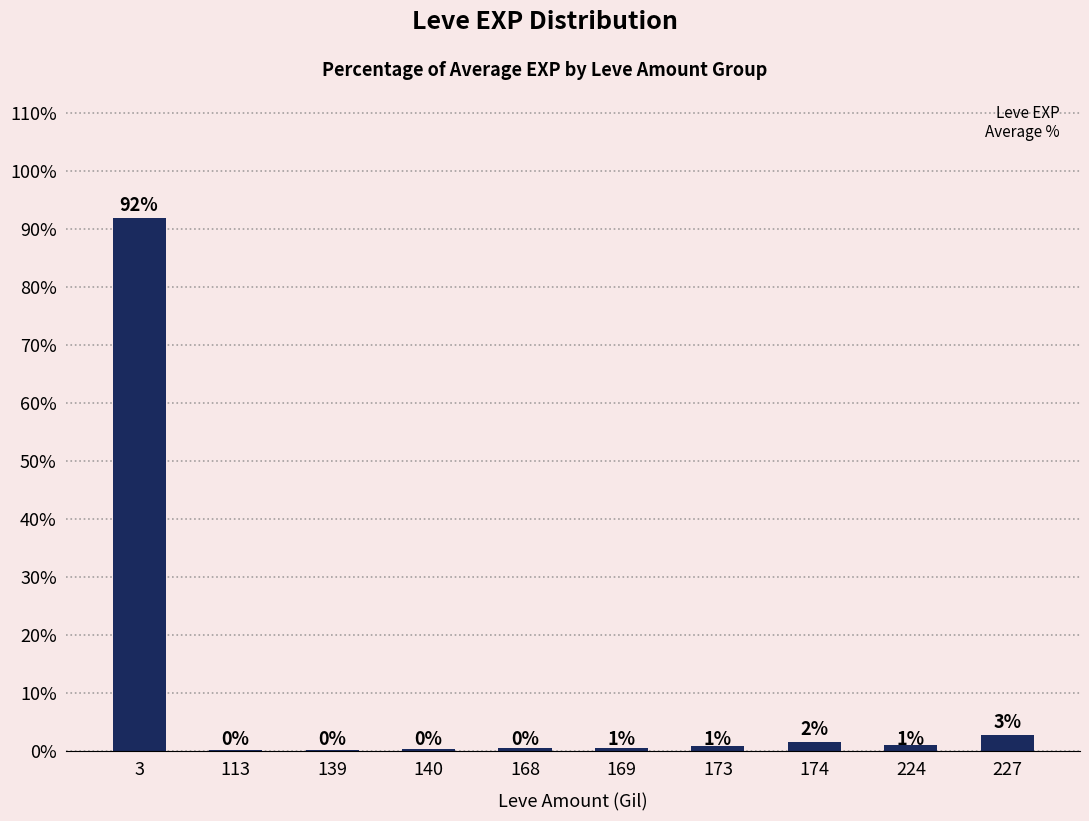

What is the smallest value displayed?

0.2